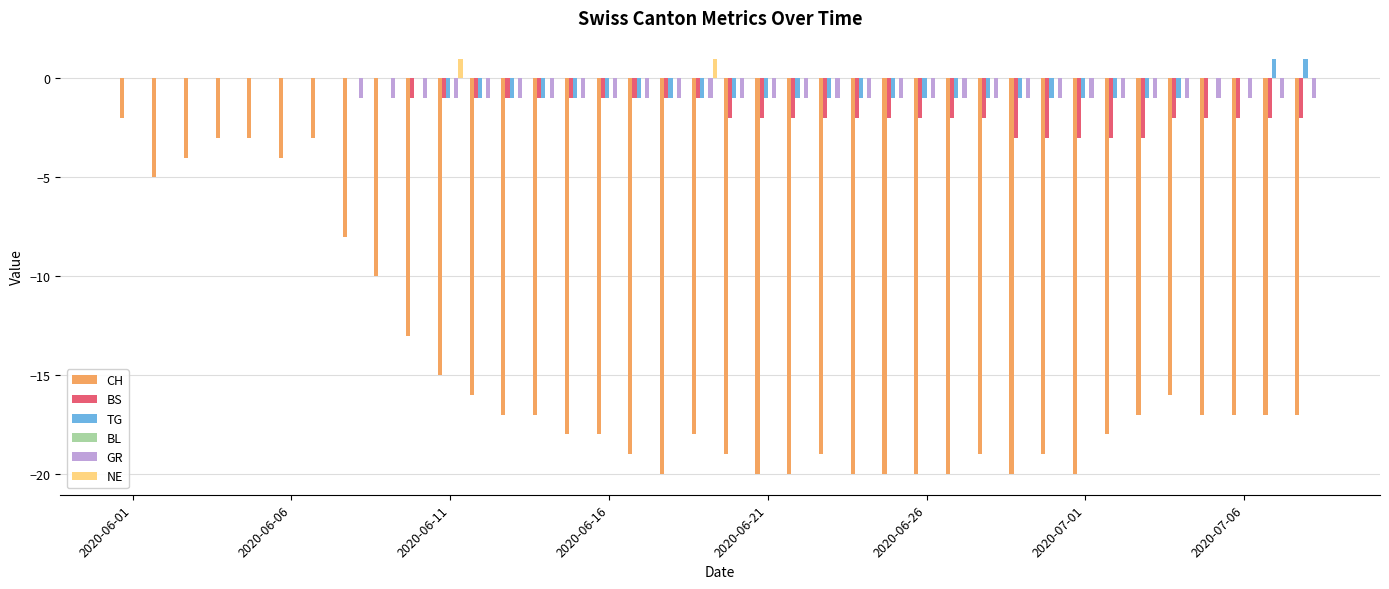

What is the sum of all GR values?

-31